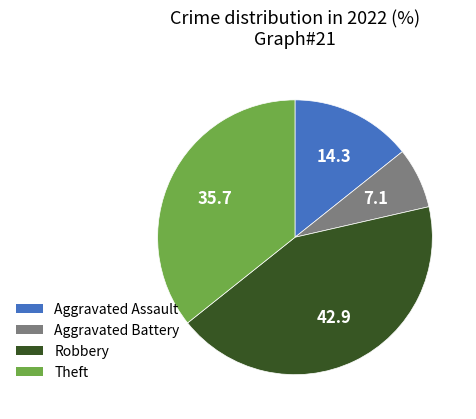

Rank the categories by value from highest to lowest.

Robbery, Theft, Aggravated Assault, Aggravated Battery